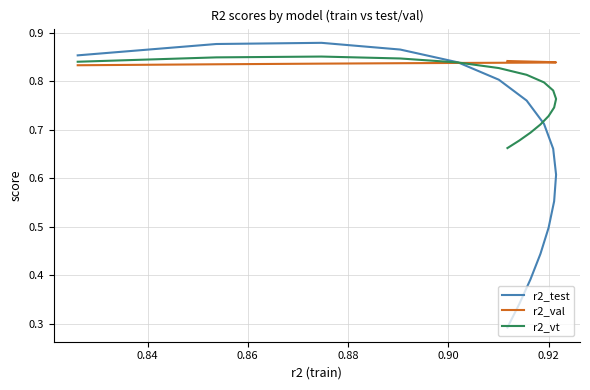

The value of r2_val at 10 is 0.2. True or false?

False